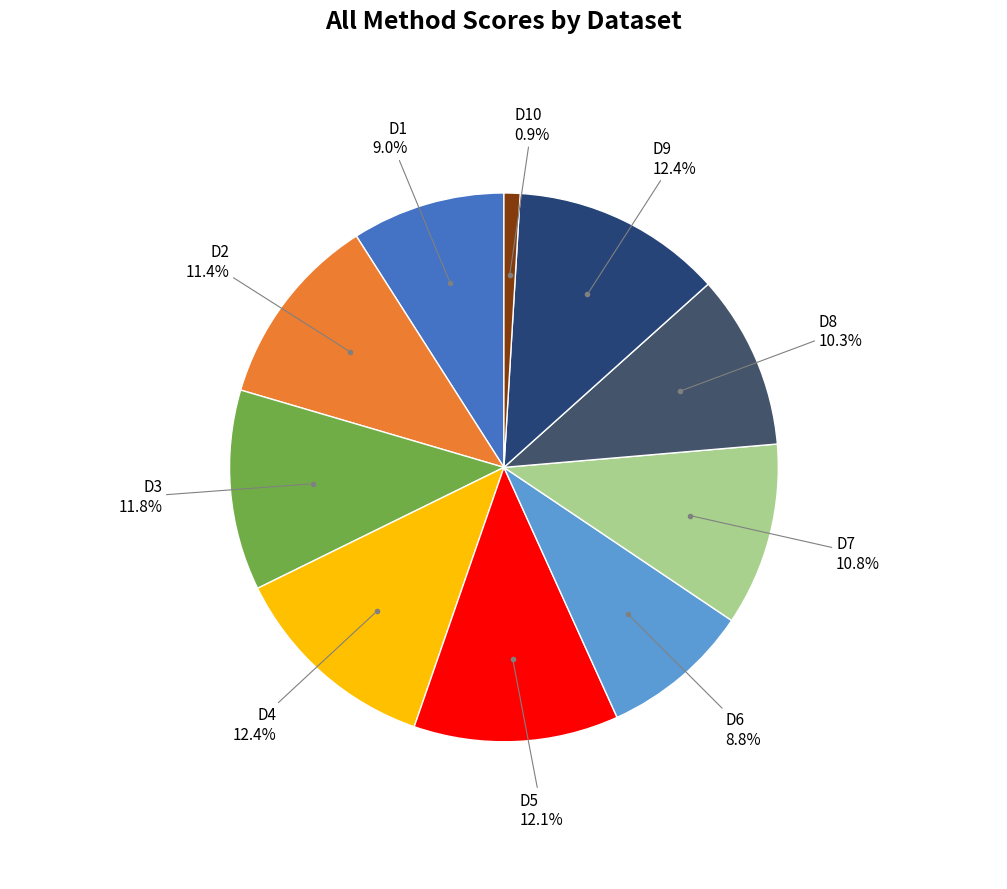

How many segments does this pie chart have?

10